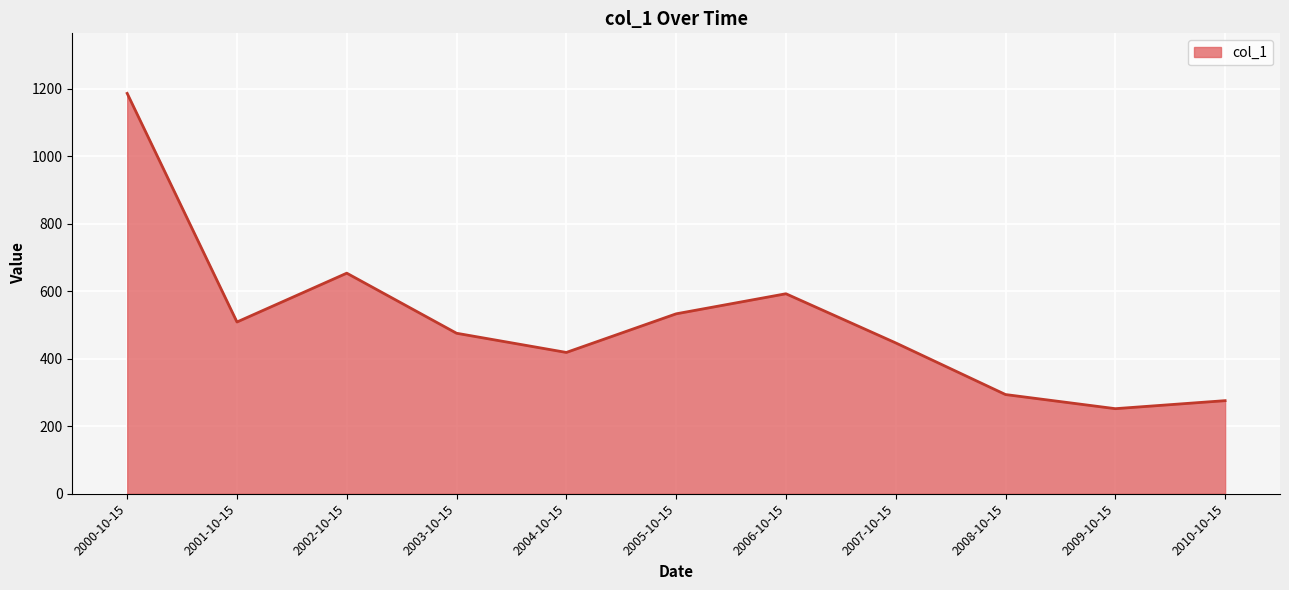

What is the average value?

512.7